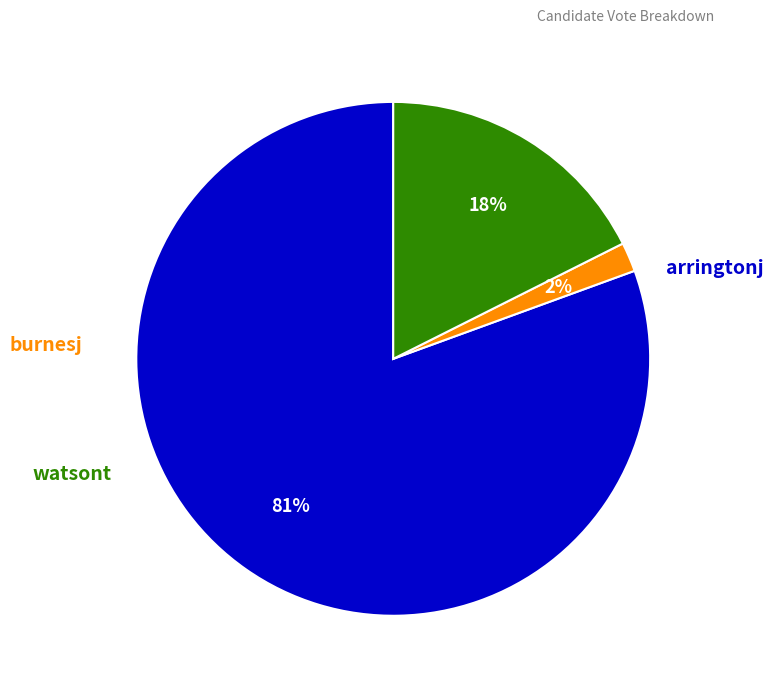

Is there any slice that represents more than half of the pie?

Yes